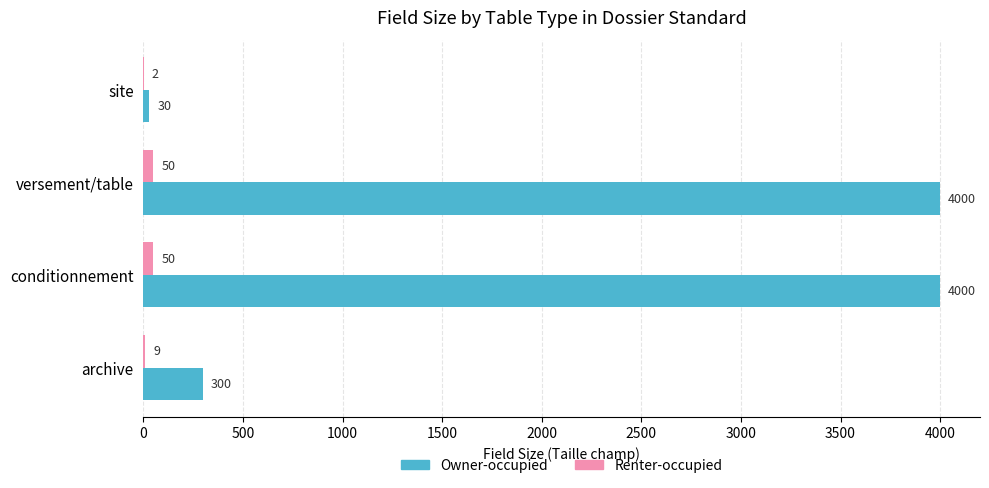

Read the Owner-occupied value at archive, to the nearest 100.

300